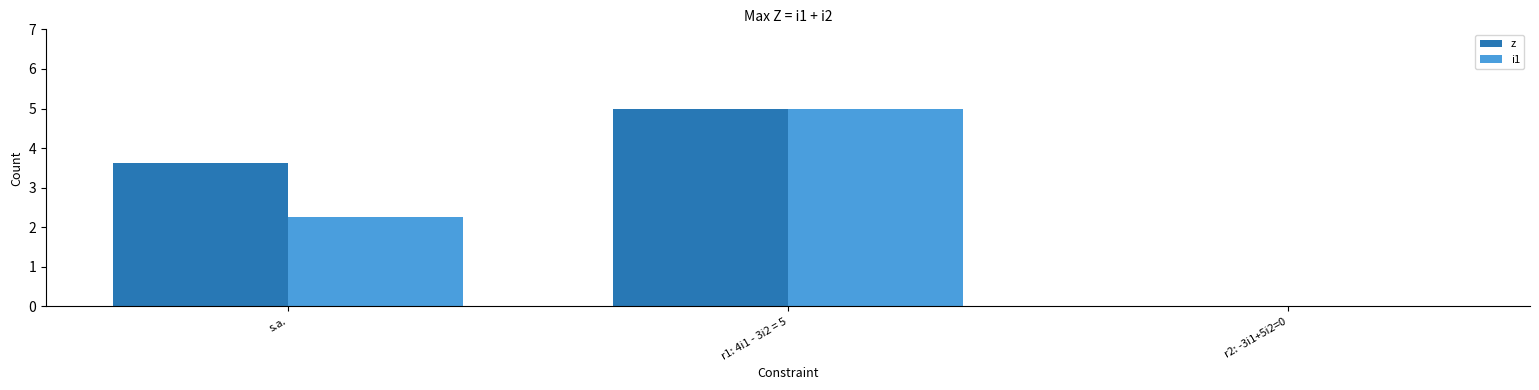

The value of i1 at r2: -3i1+5i2=0 is 0.0. True or false?

True